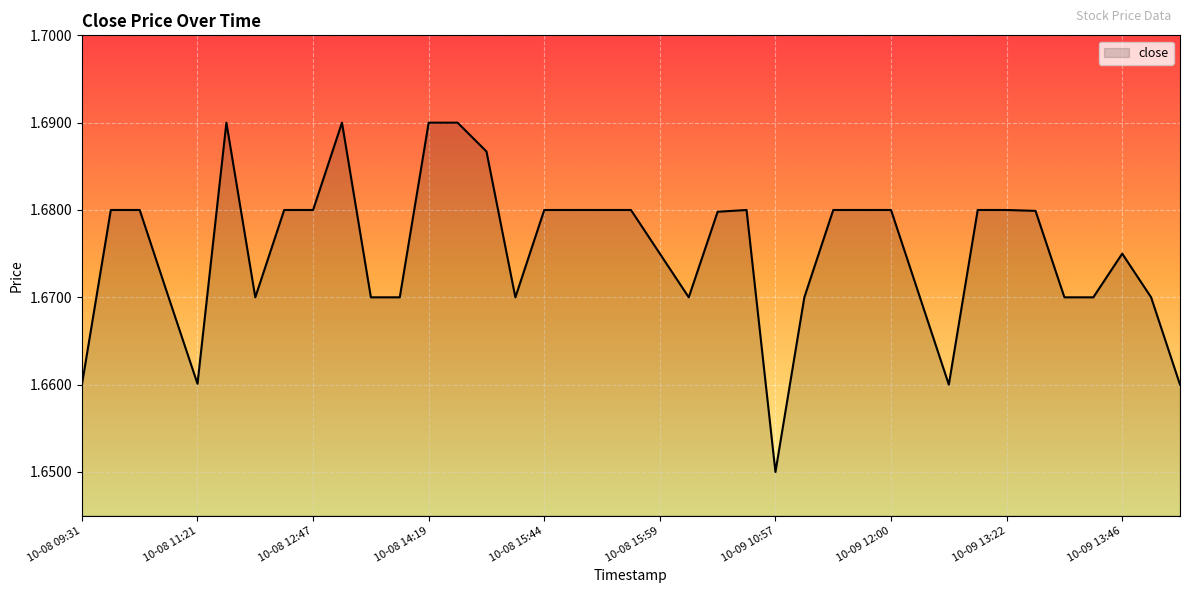

Is this an area chart (filled region under the line)?

Yes